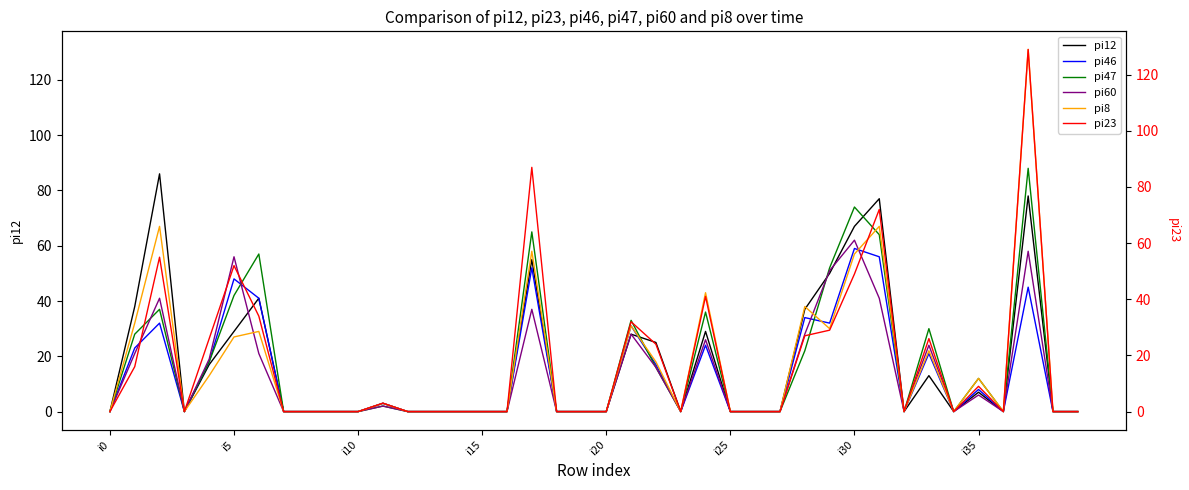

What is the difference between the maximum and second lowest values in the pi12 series?

86